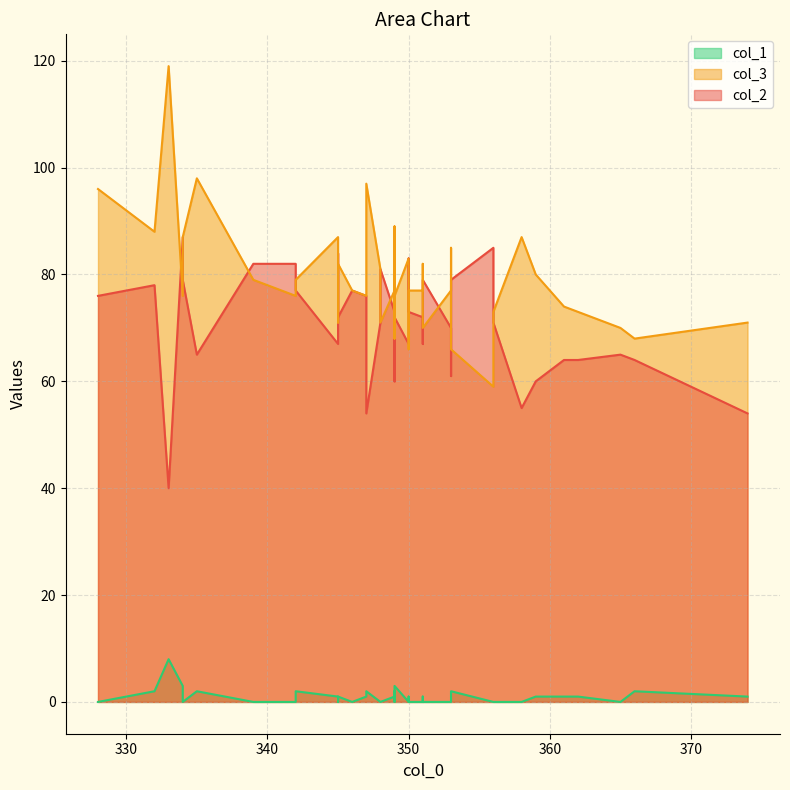

At which category is the sum across all series the highest?

328